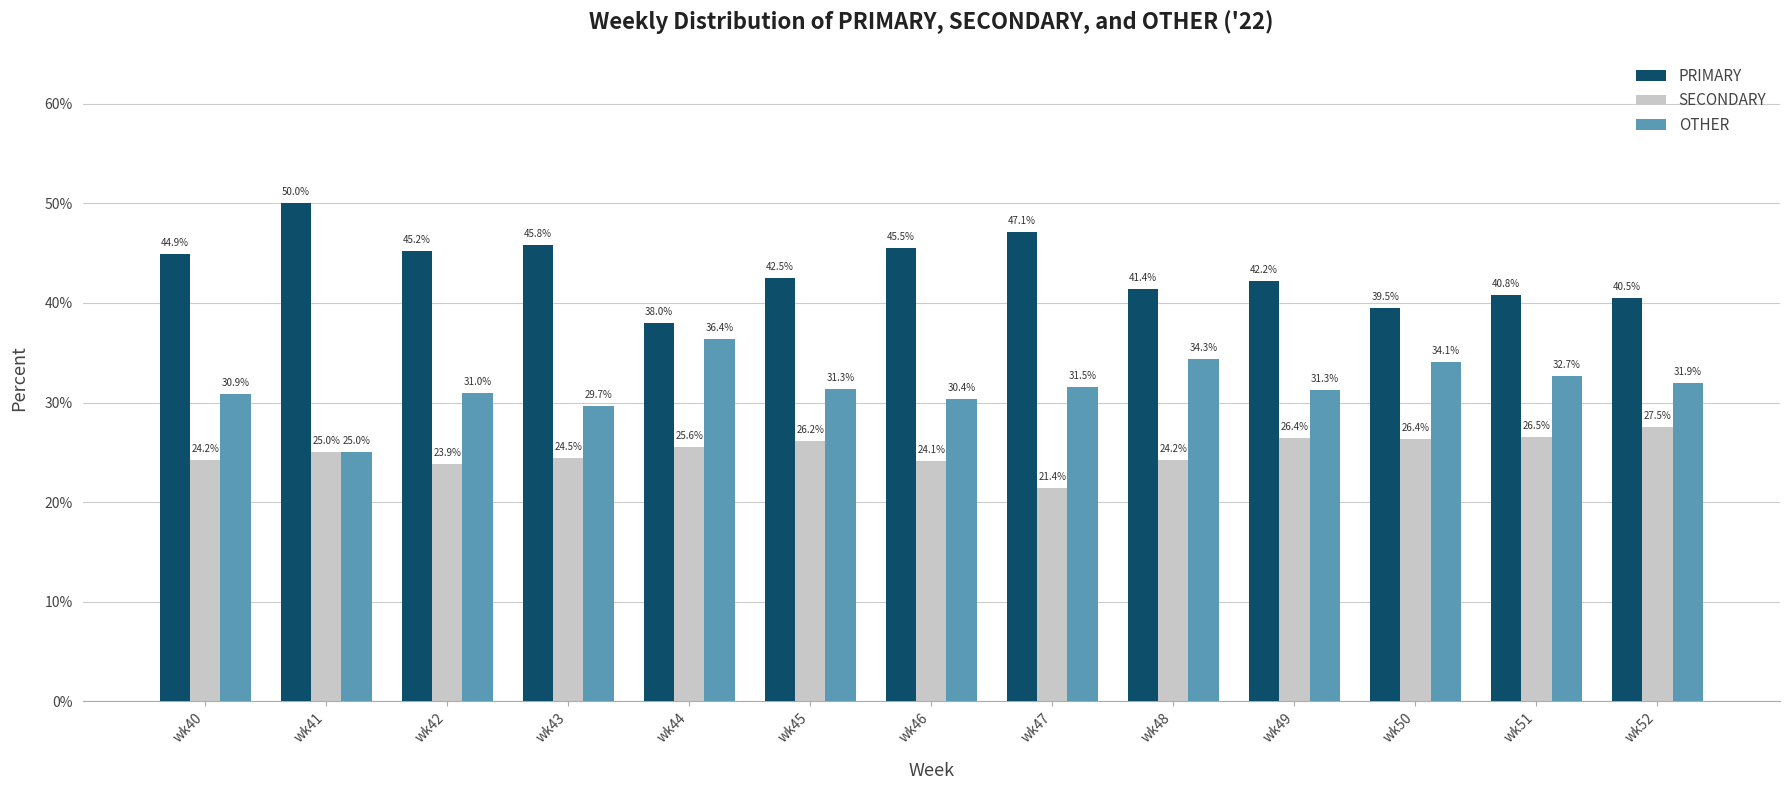

Read the SECONDARY value at wk52.

27.5